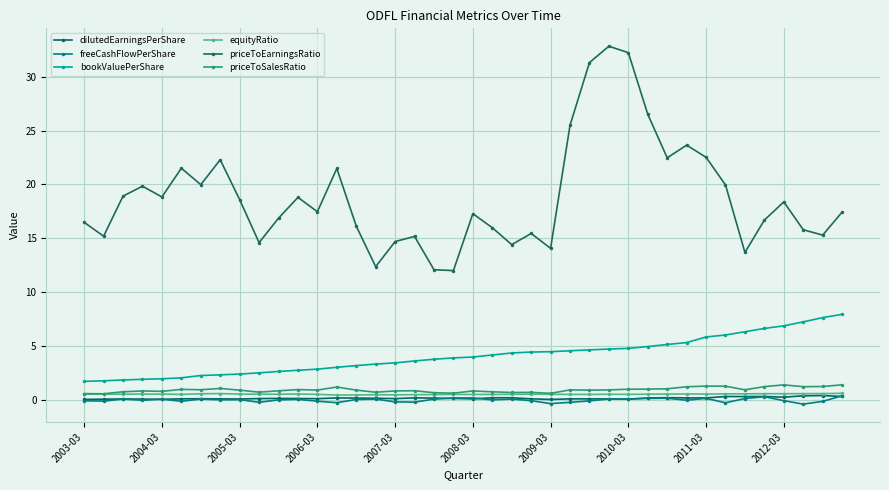

How many series are shown in this chart?

6